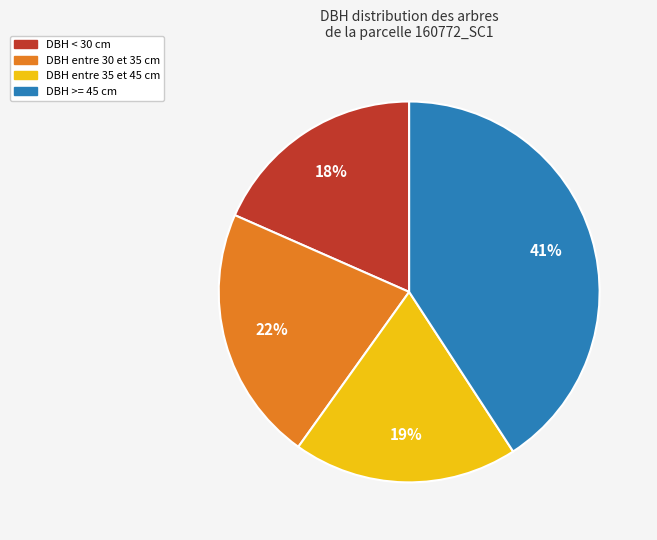

To the nearest percent, what is the average slice percentage?

25%